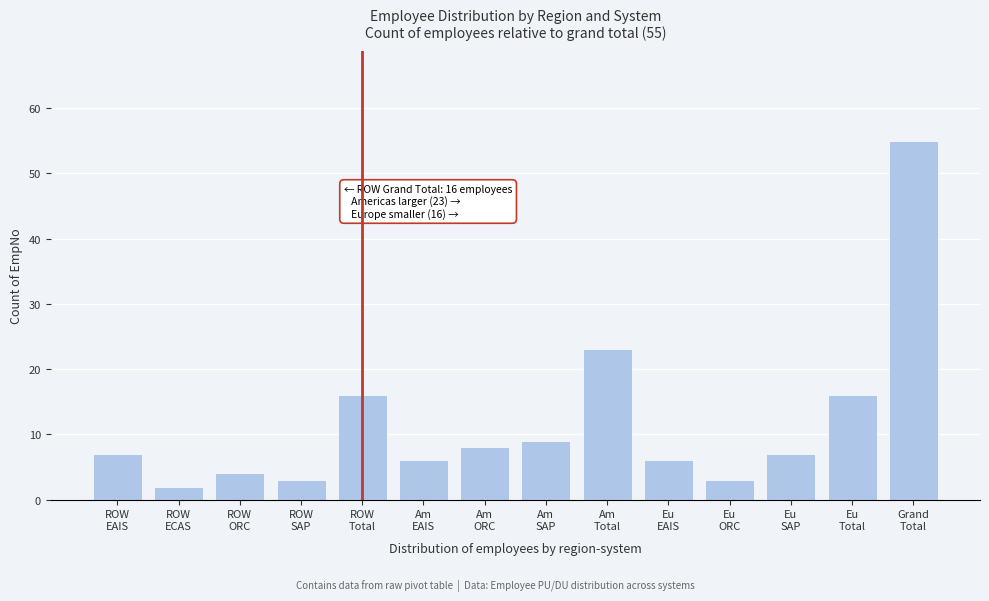

Reading right to left, transcribe all the data shown in this chart.

55	16	7	3	6	23	9	8	6	16	3	4	2	7